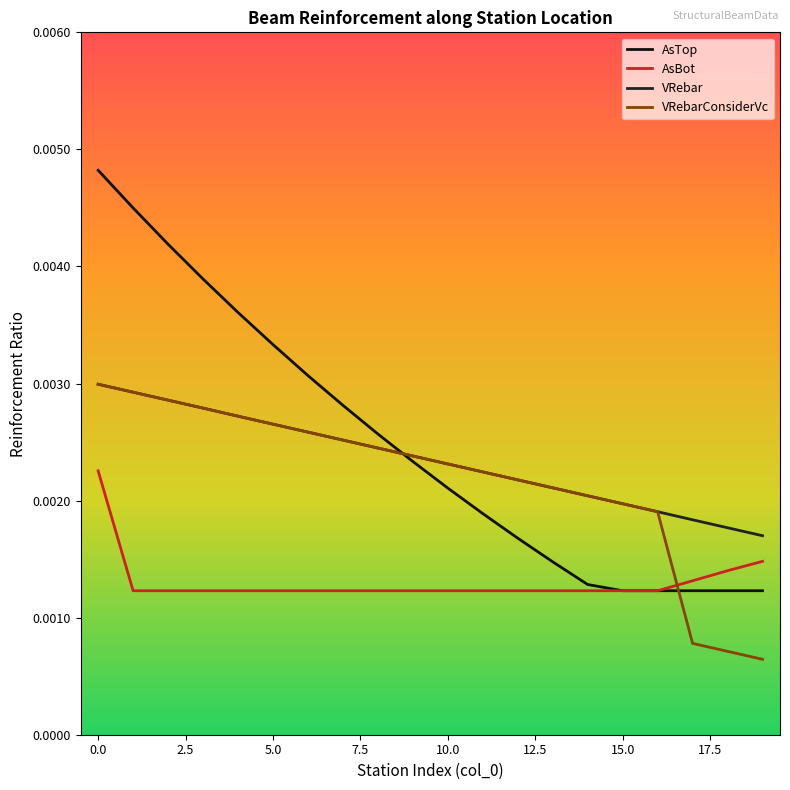

True or false: AsBot and AsTop cross at least once.

False